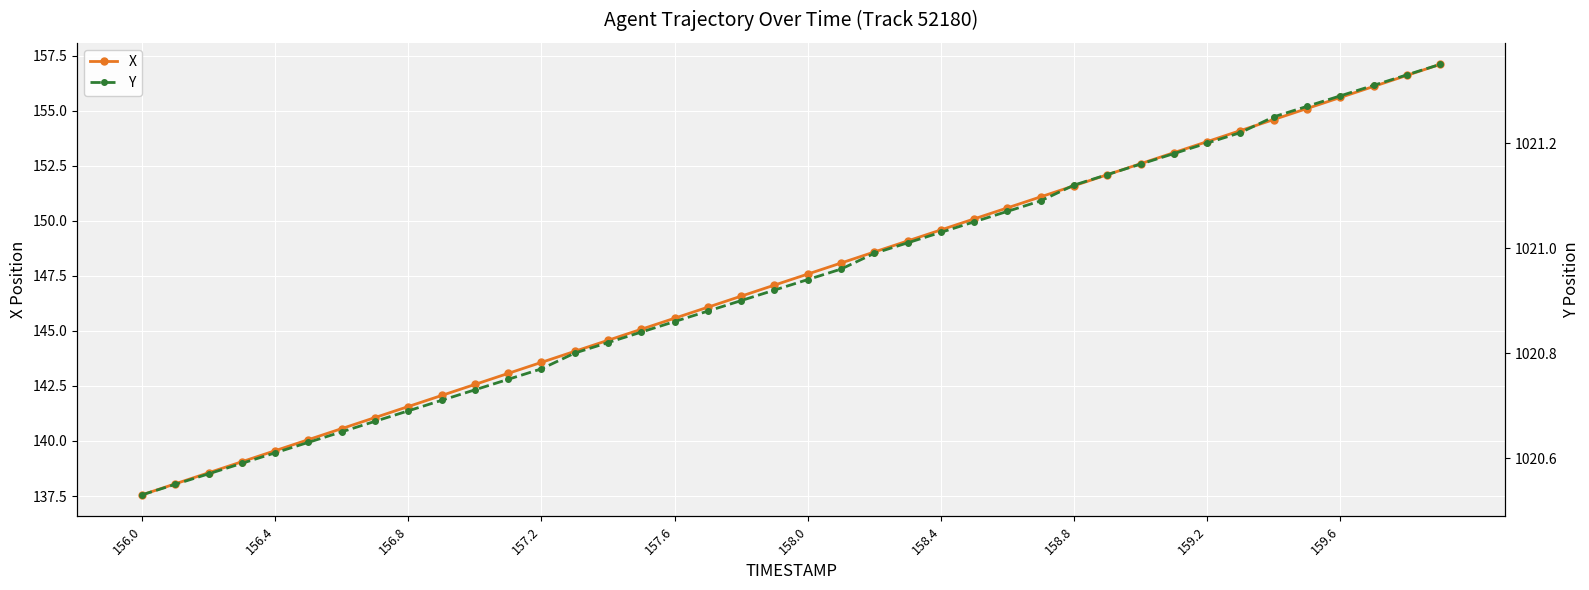

What is the value of the X point at the 29th from the left?

151.6